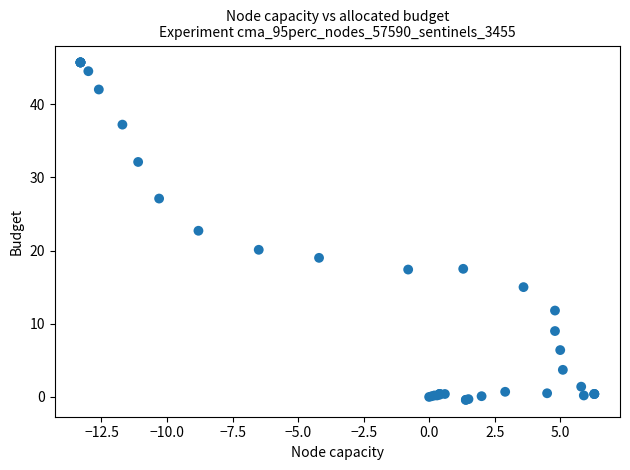

What Y value in the scatter plot is closest to 22?

22.7